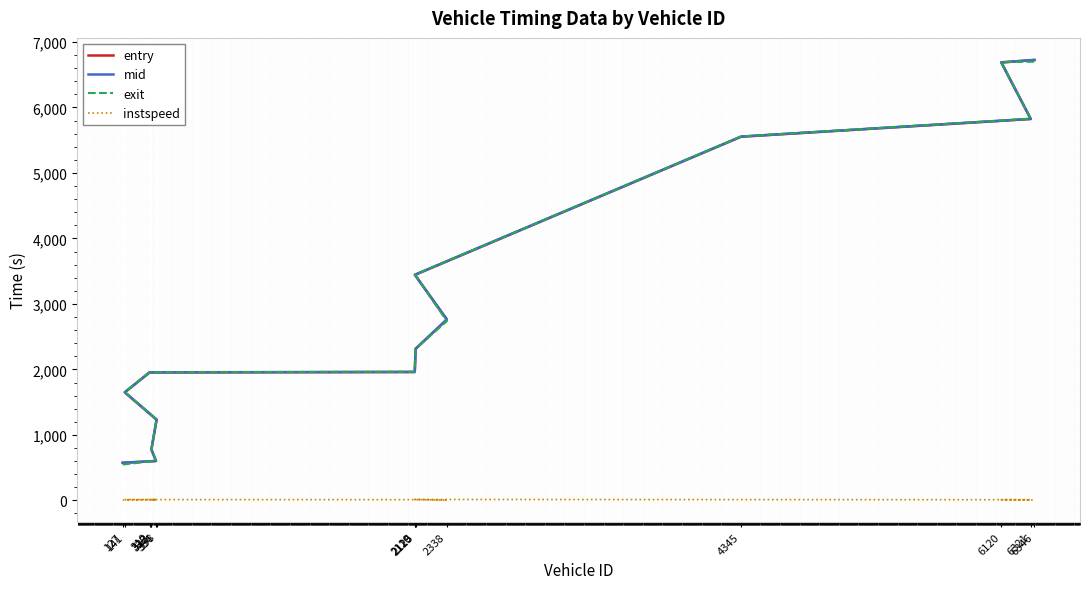

What are all the series names shown in the legend?

entry, mid, exit, instspeed